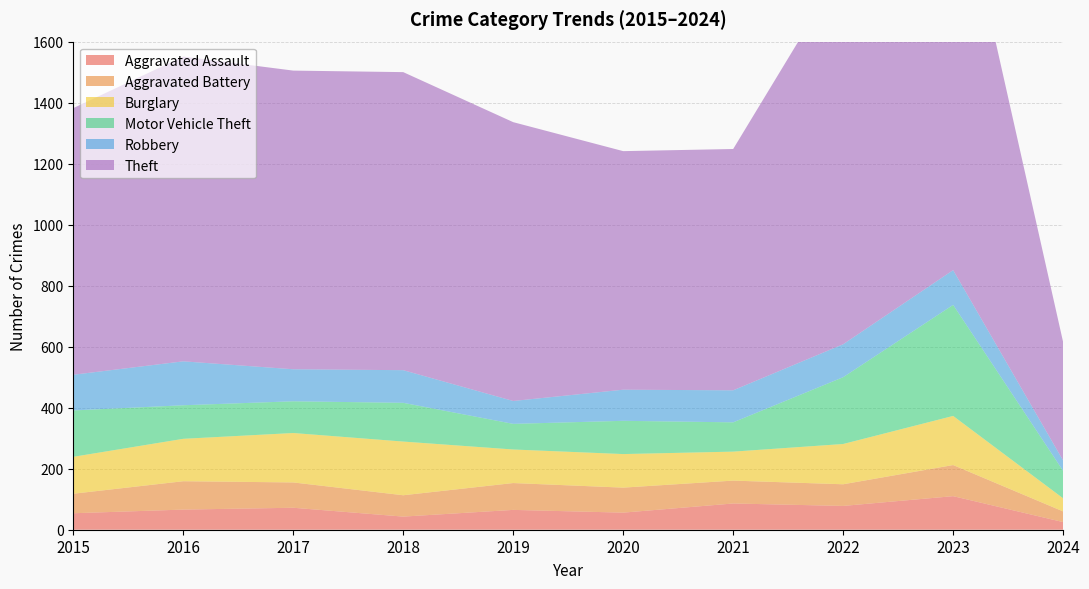

Reading left to right, what are all the values shown in this chart?

Aggravated Assault: 54	66	72	43	65	56	86	78	110	25
Aggravated Battery: 64	93	83	70	88	82	75	71	102	35
Burglary: 121	139	162	176	110	110	95	132	161	43
Motor Vehicle Theft: 152	110	104	127	84	109	96	219	364	90
Robbery: 117	144	105	107	75	102	105	108	114	34
Theft: 874	999	979	977	914	782	791	1235	1368	388